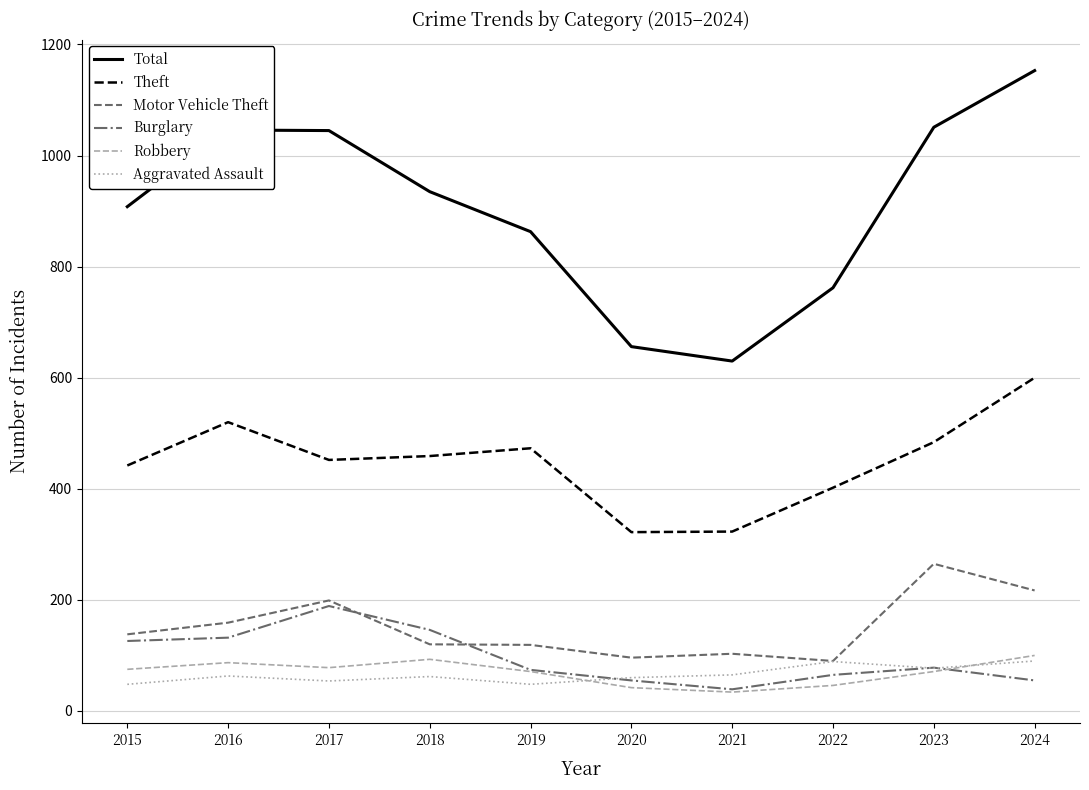

How many interior local peaks does the Burglary series have?

2